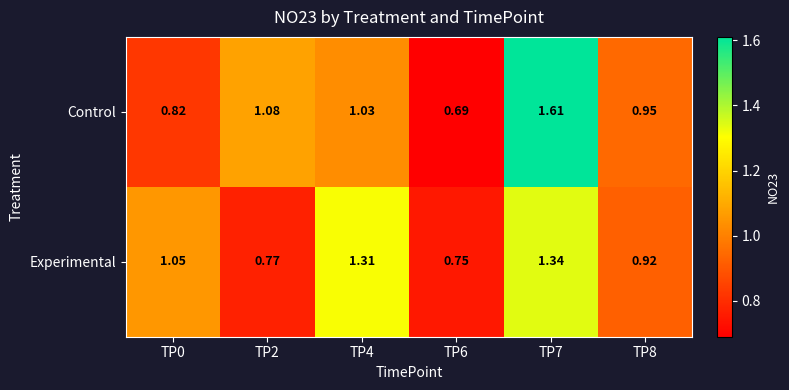

What is the total value across all series at TP7?

3.0